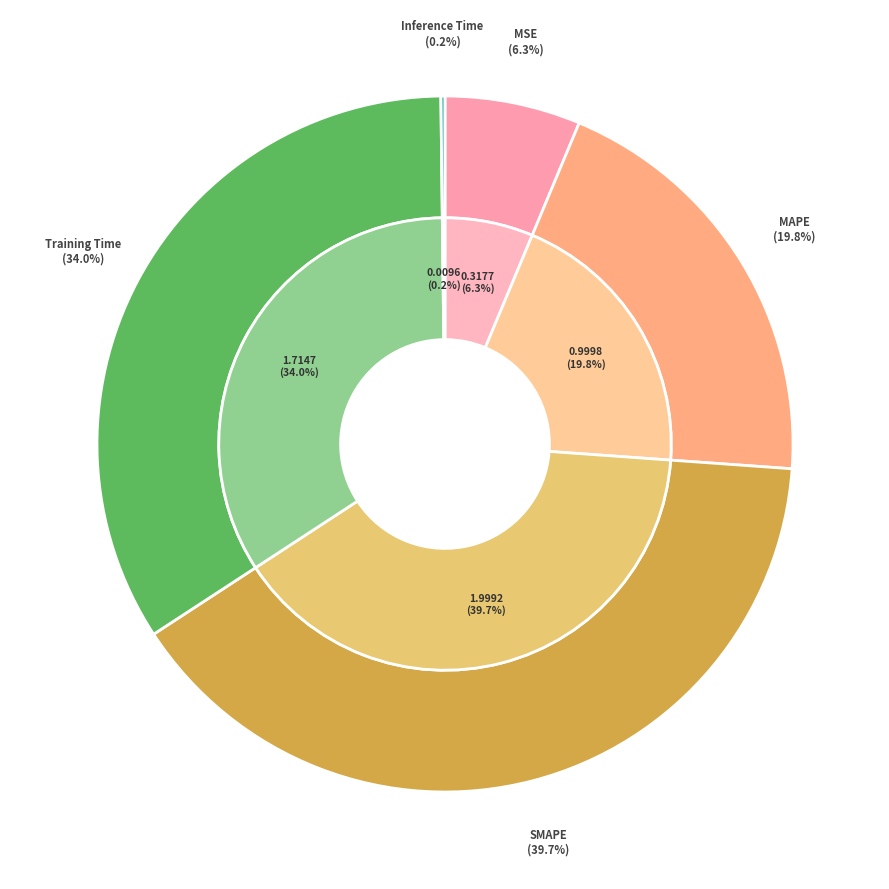

To the nearest percent, what percentage of the pie is Training Time?

34%